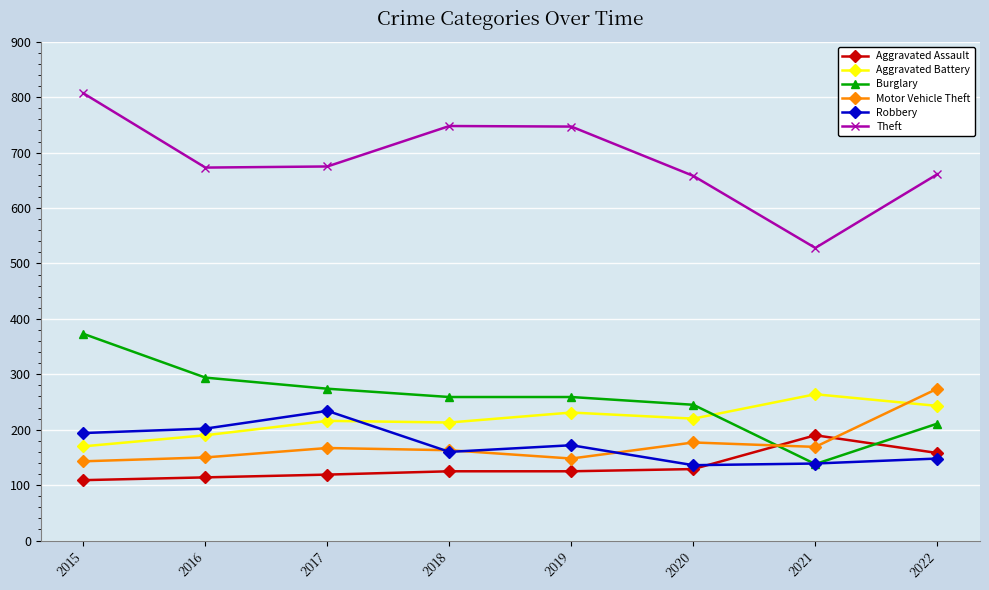

True or false: Theft has more than 0 points higher than both neighbors.

True